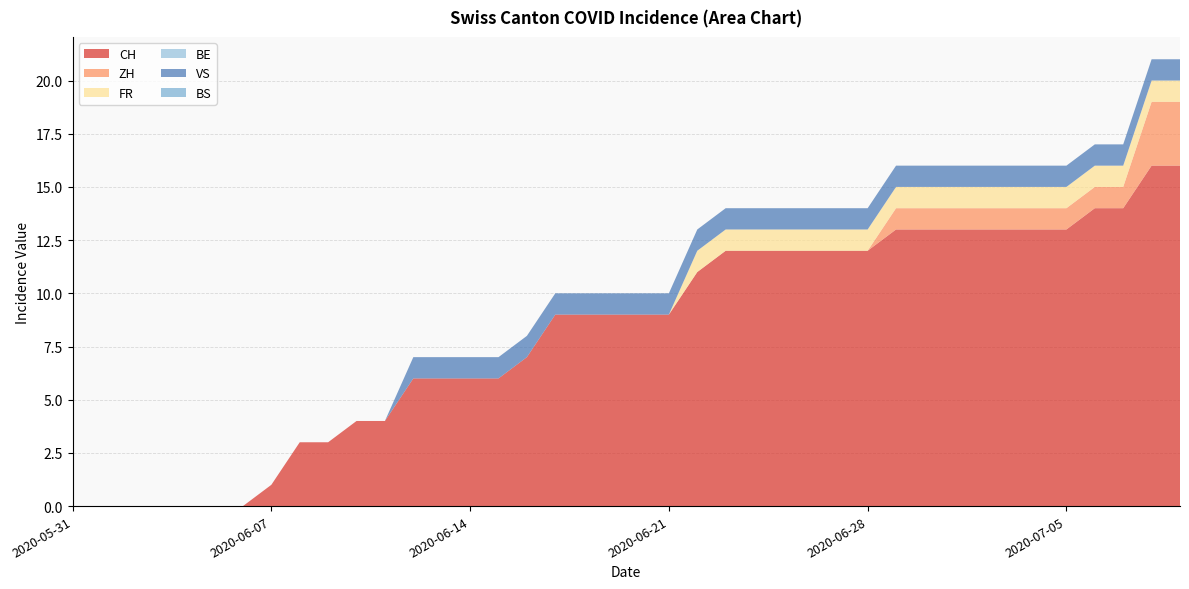

Reading right to left, what are all the values shown in this chart?

CH: 16	16	14	14	13	13	13	13	13	13	13	12	12	12	12	12	12	11	9	9	9	9	9	7	6	6	6	6	4	4	3	3	1	0	0	0	0	0	0	0
ZH: 3	3	1	1	1	1	1	1	1	1	1	0	0	0	0	0	0	0	0	0	0	0	0	0	0	0	0	0	0	0	0	0	0	0	0	0	0	0	0	0
FR: 1	1	1	1	1	1	1	1	1	1	1	1	1	1	1	1	1	1	0	0	0	0	0	0	0	0	0	0	0	0	0	0	0	0	0	0	0	0	0	0
BE: 0	0	0	0	0	0	0	0	0	0	0	0	0	0	0	0	0	0	0	0	0	0	0	0	0	0	0	0	0	0	0	0	0	0	0	0	0	0	0	0
VS: 1	1	1	1	1	1	1	1	1	1	1	1	1	1	1	1	1	1	1	1	1	1	1	1	1	1	1	1	0	0	0	0	0	0	0	0	0	0	0	0
BS: 0	0	0	0	0	0	0	0	0	0	0	0	0	0	0	0	0	0	0	0	0	0	0	0	0	0	0	0	0	0	0	0	0	0	0	0	0	0	0	0